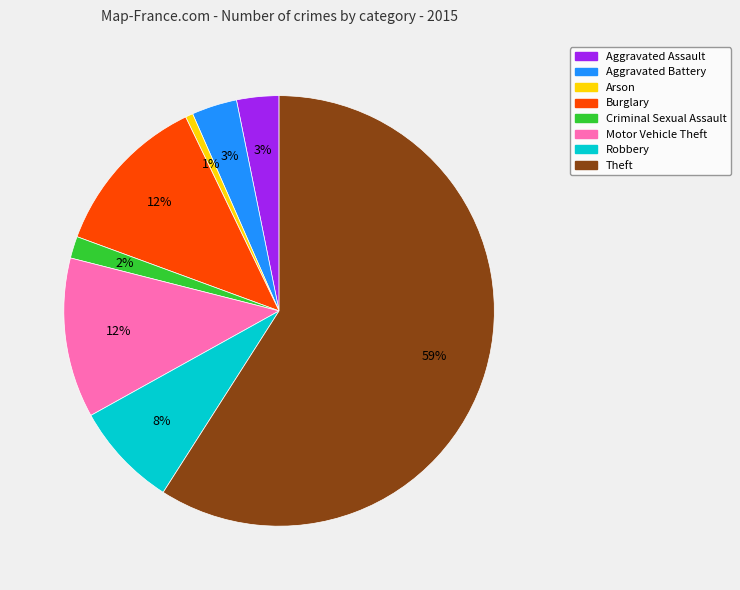

Does Theft represent more than half of the total?

Yes